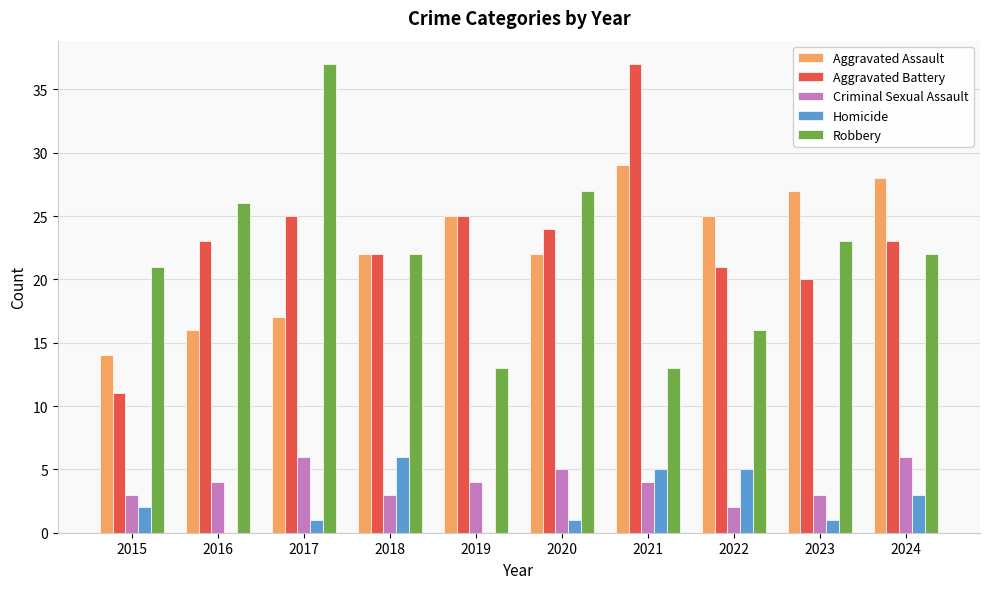

Reading right to left, what are all the values shown in this chart?

Aggravated Assault: 28	27	25	29	22	25	22	17	16	14
Aggravated Battery: 23	20	21	37	24	25	22	25	23	11
Criminal Sexual Assault: 6	3	2	4	5	4	3	6	4	3
Homicide: 3	1	5	5	1	0	6	1	0	2
Robbery: 22	23	16	13	27	13	22	37	26	21